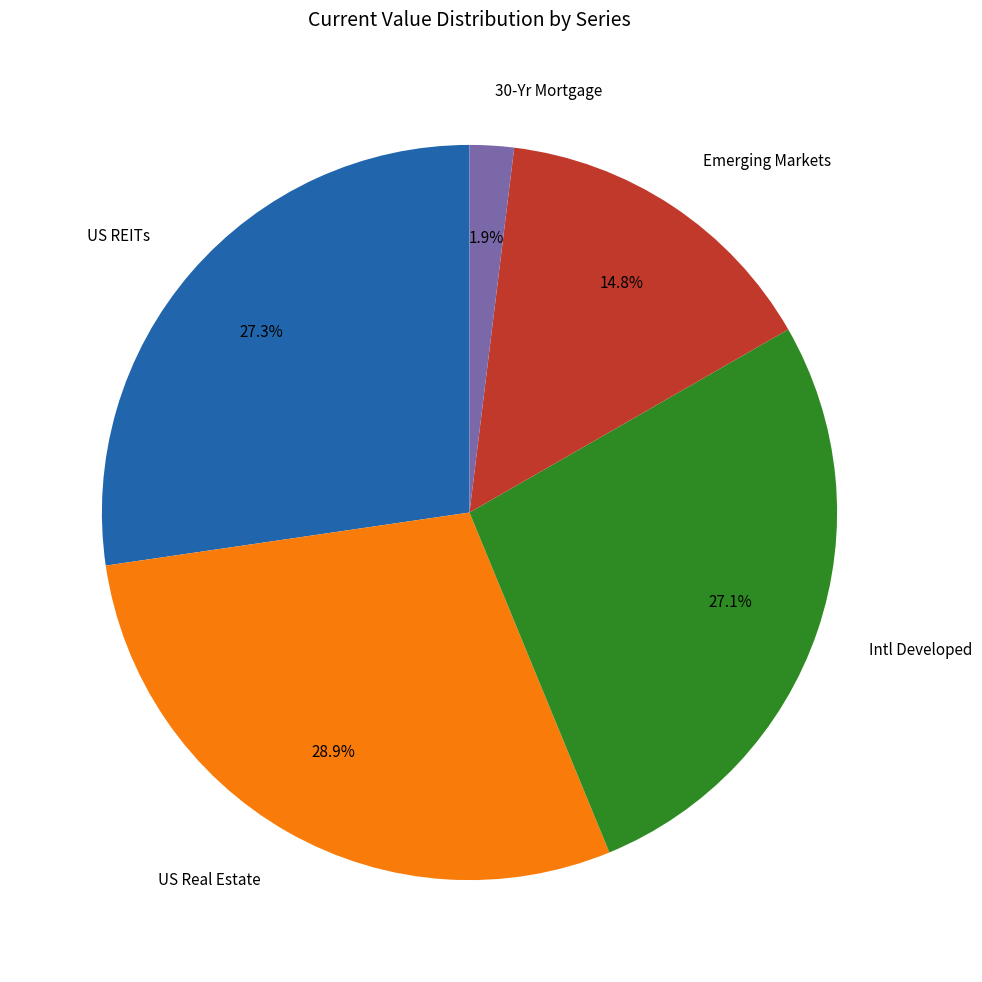

Which slice is the largest?

US Real Estate